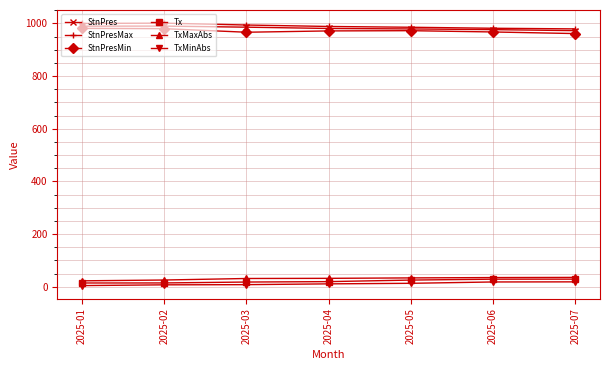

True or false: TxMinAbs and StnPres cross at least once.

False